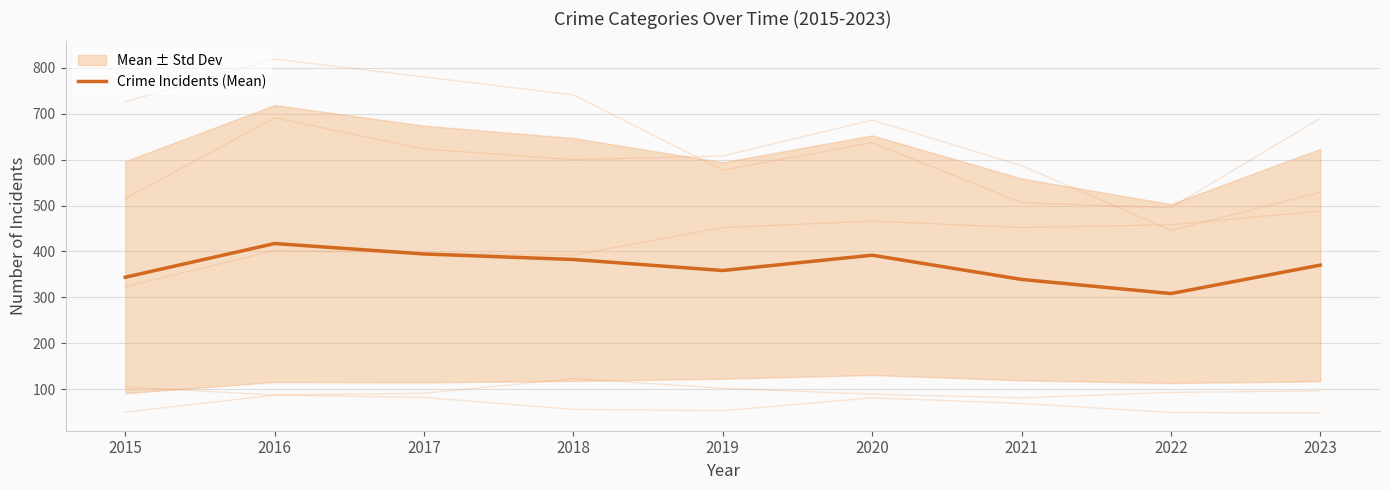

What is the change in value from 2015 to 2019?

+14.6